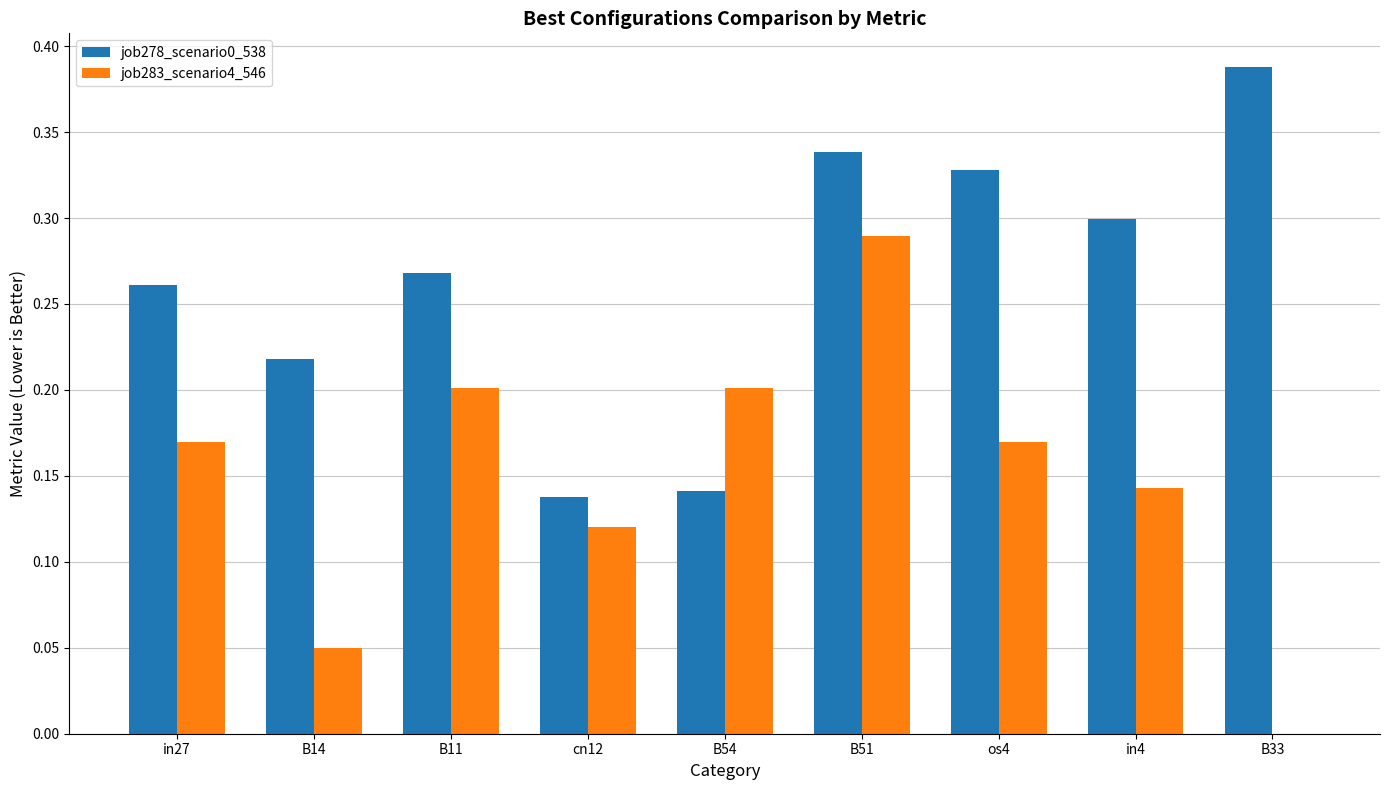

What is the sum of all job278_scenario0_538 values?

2.4